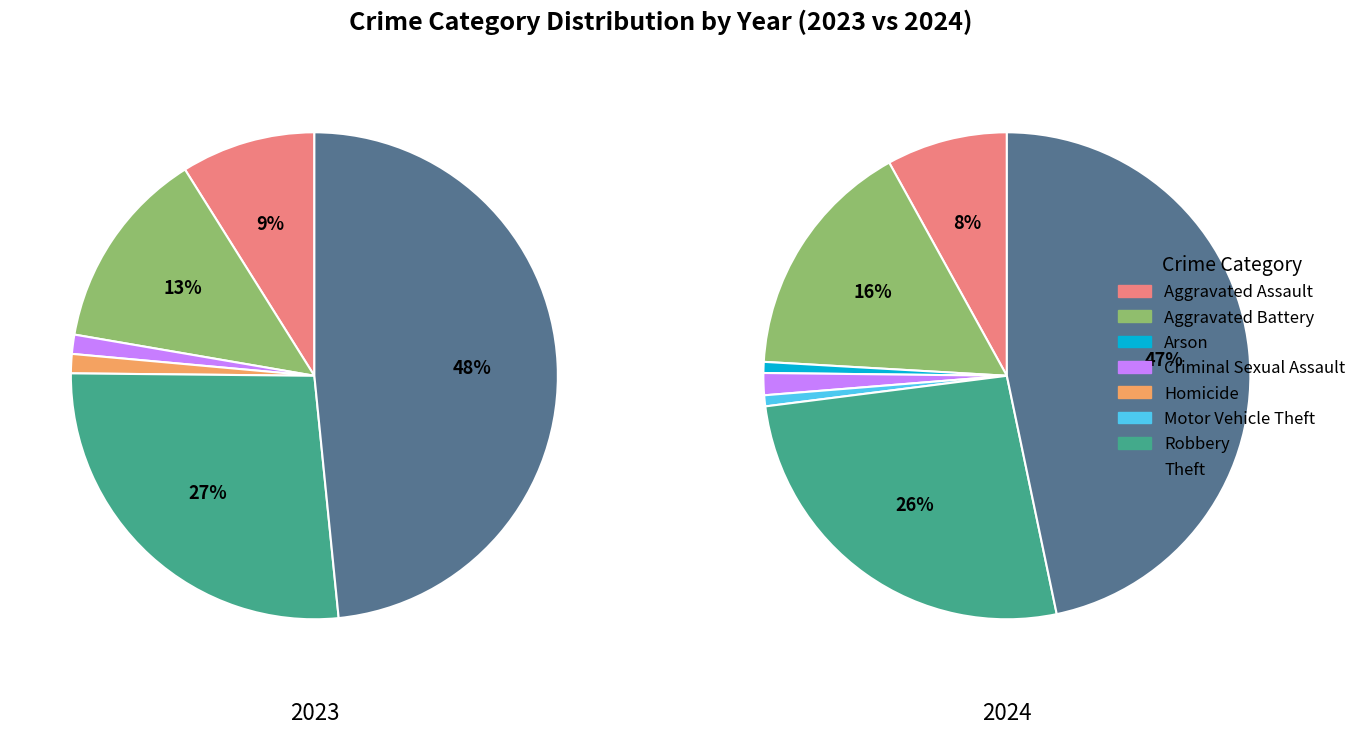

Is there a majority slice in this chart?

No